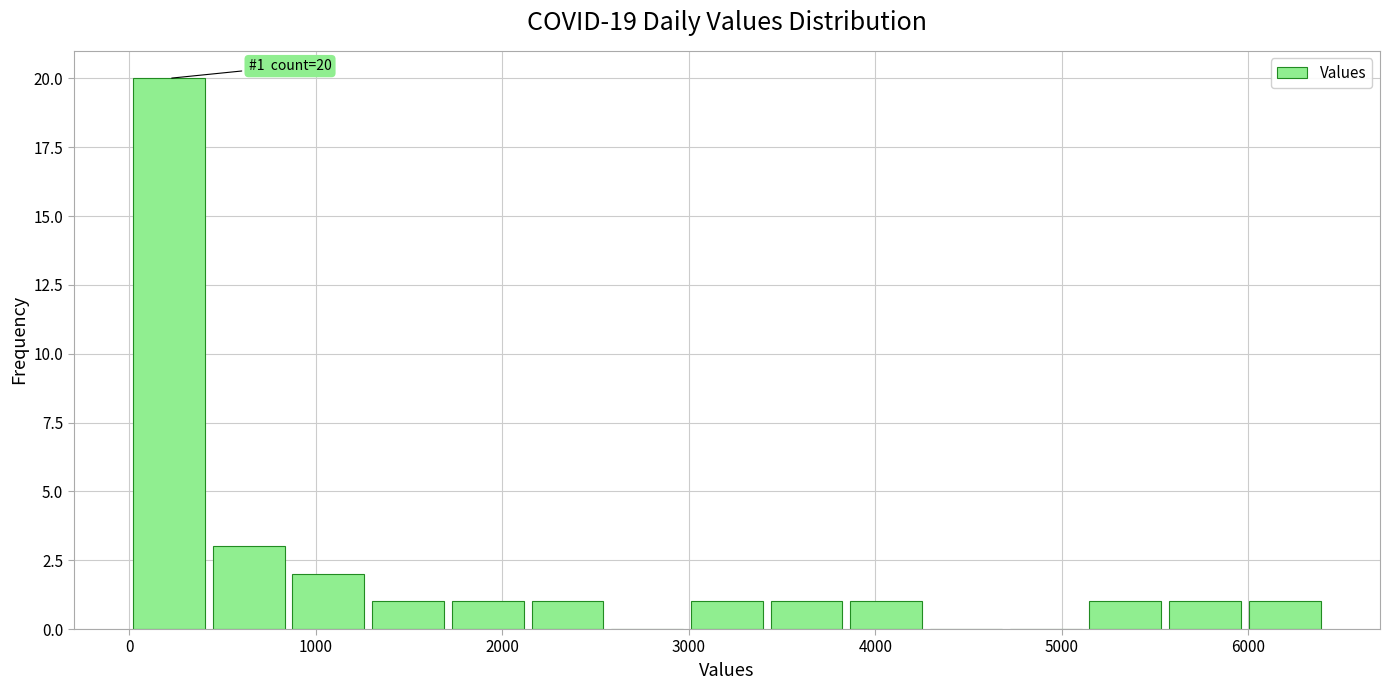

Over which range of the x-axis is the bar tallest?

0 to 400